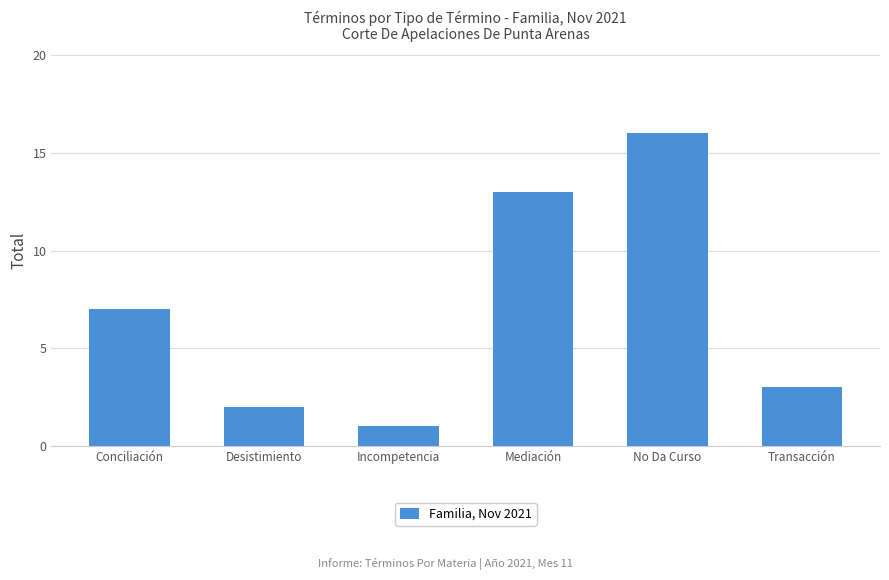

What is the sum of the values at Desistimiento and No Da Curso?

18